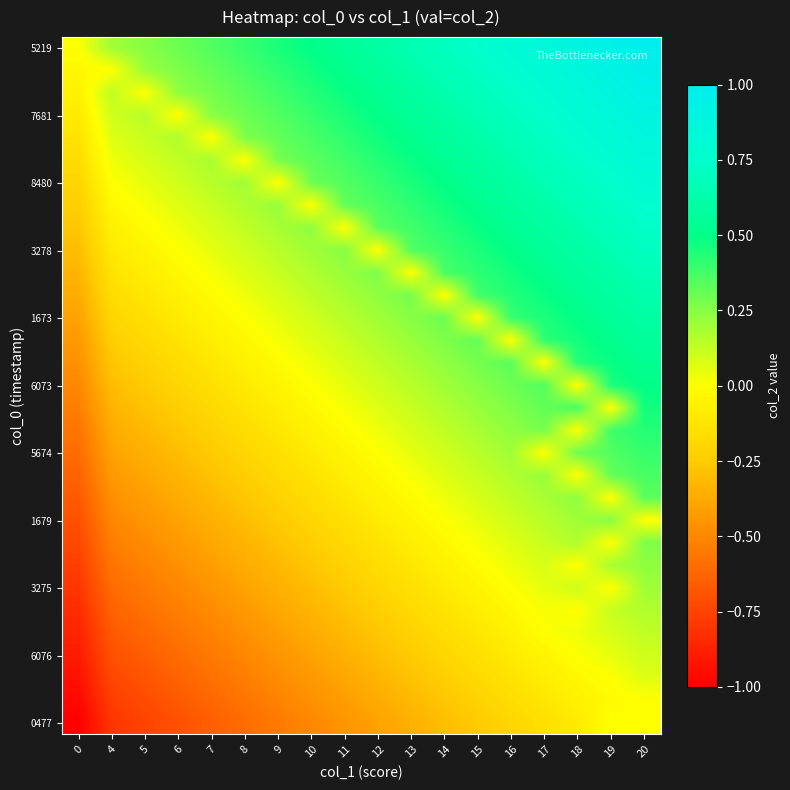

At which category is the sum across all series the highest?

20